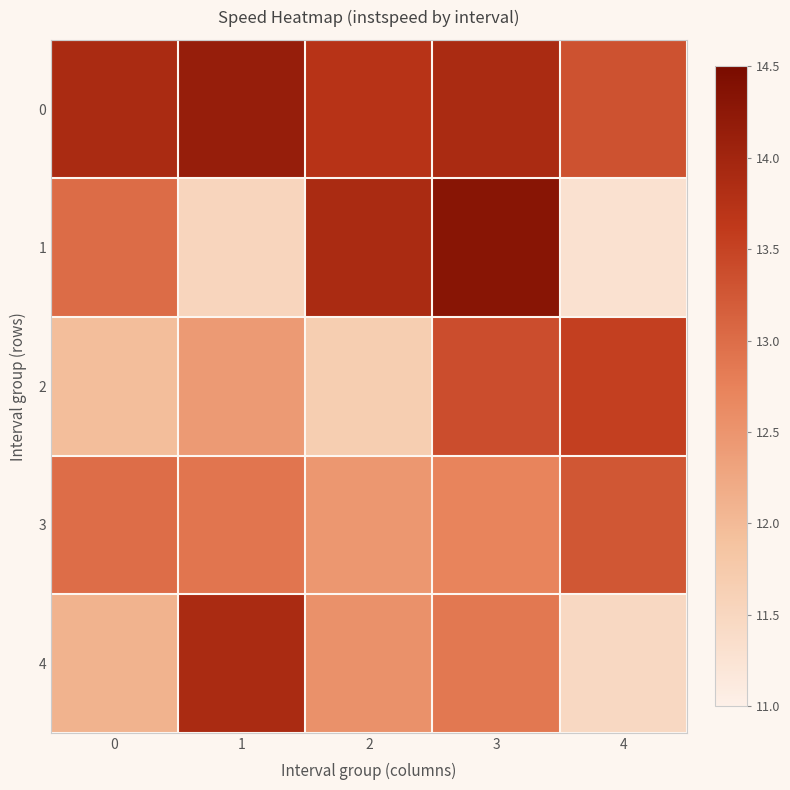

Reading left to right, list all the values displayed in this chart.

0: 0=13.9	1=14.1	2=13.7	3=13.9	4=13.3
1: 0=13.0	1=11.5	2=13.9	3=14.3	4=11.3
2: 0=12.0	1=12.4	2=11.7	3=13.4	4=13.5
3: 0=13.0	1=12.9	2=12.5	3=12.7	4=13.3
4: 0=12.1	1=13.9	2=12.6	3=12.9	4=11.5